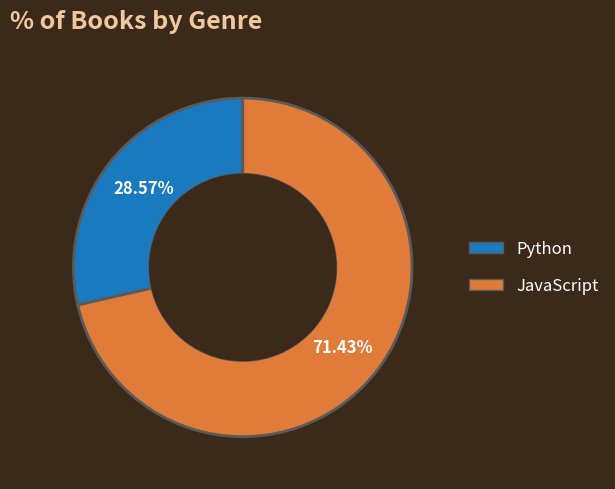

What is the majority slice?

JavaScript